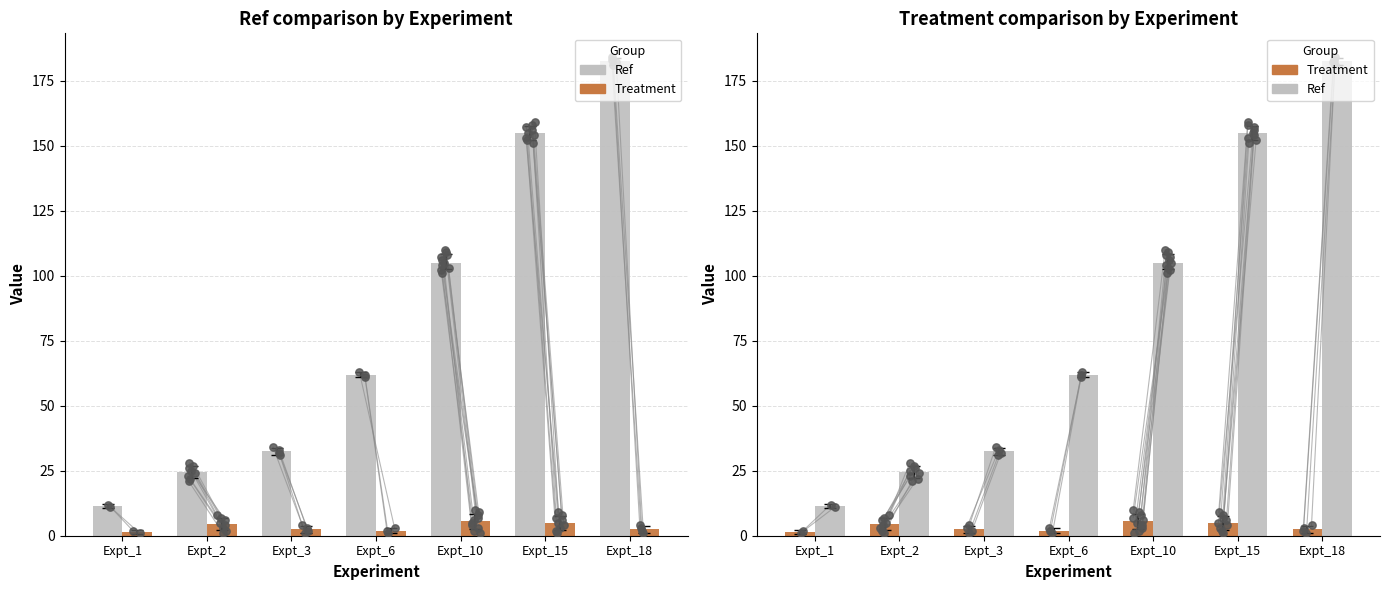

At how many categories does at least one series exceed 69?

3